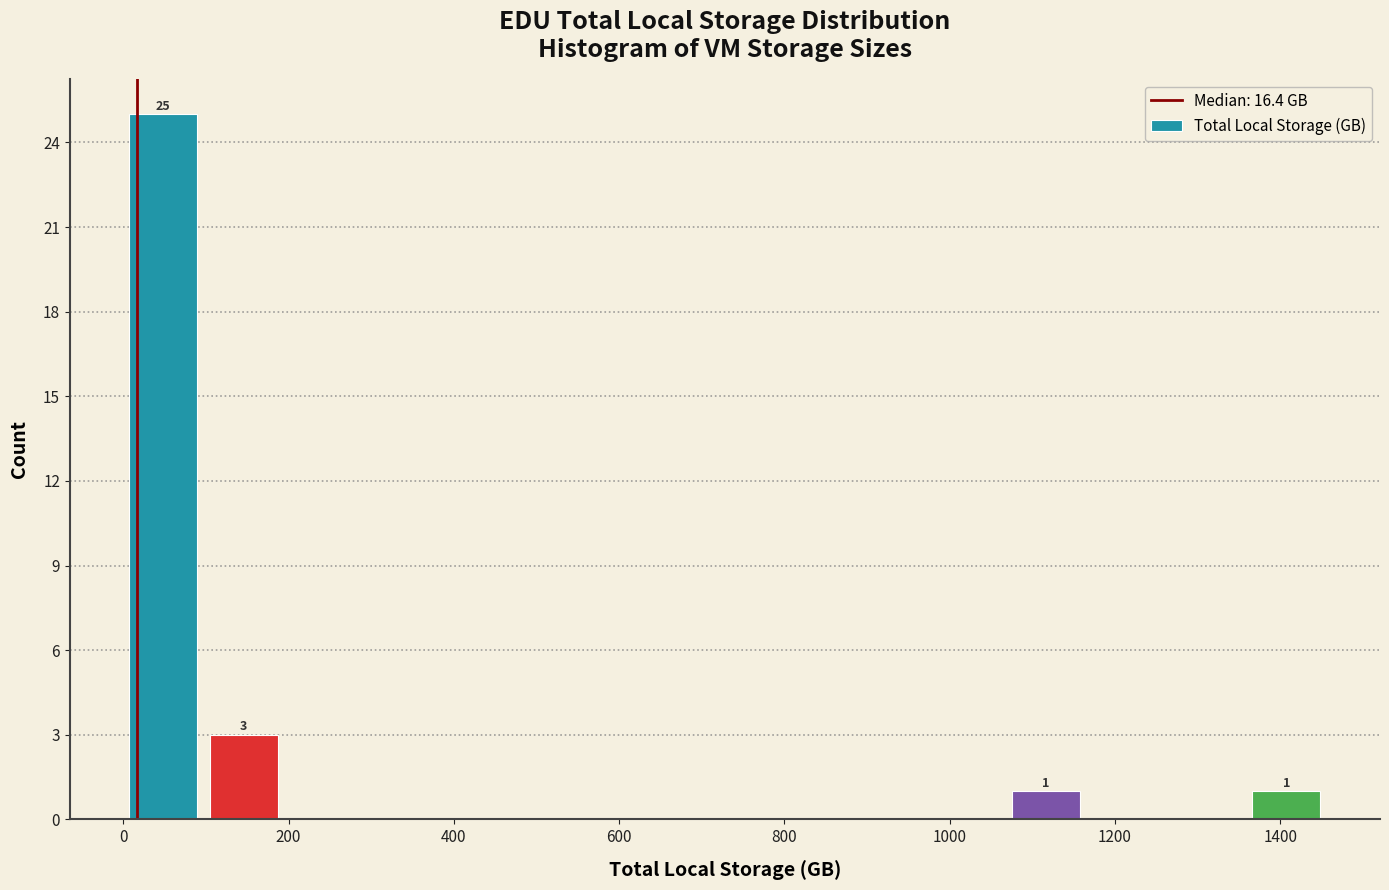

Over which range of the x-axis is the bar tallest?

0 to 100